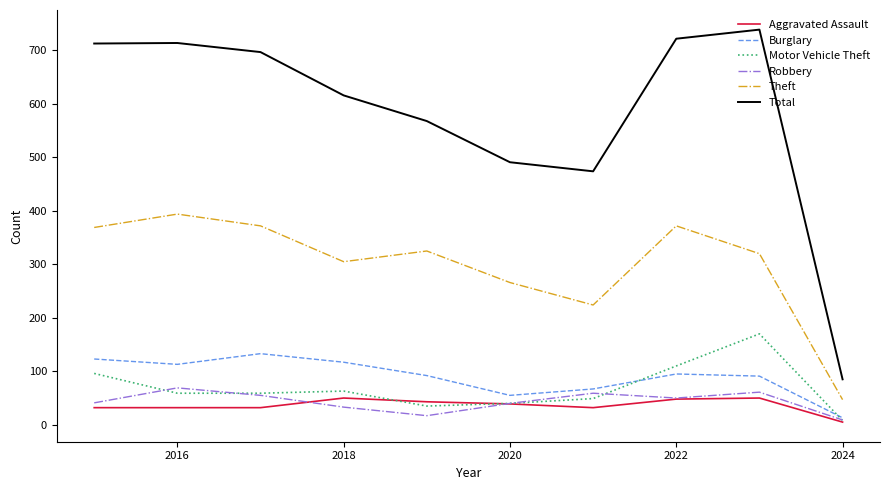

What is the maximum value shown in the chart?

739